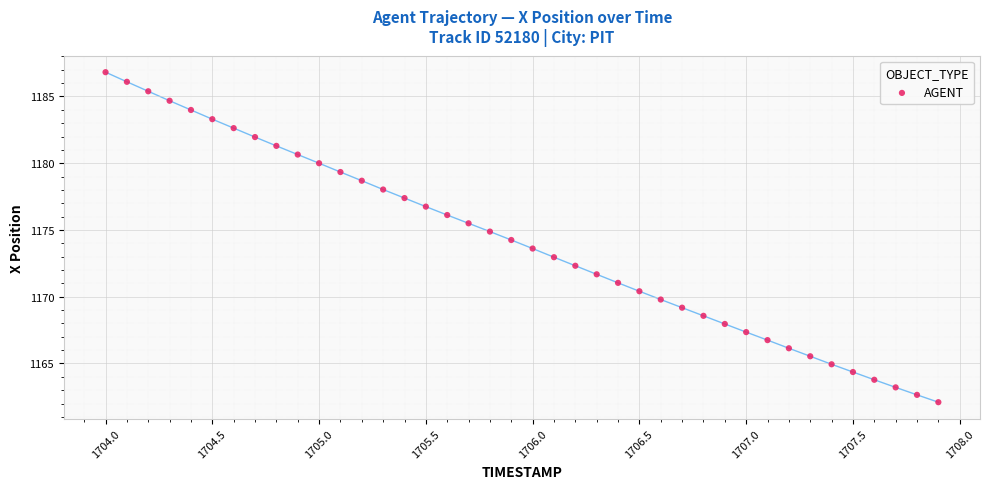

What is the range of X values (max minus min)?

3.9